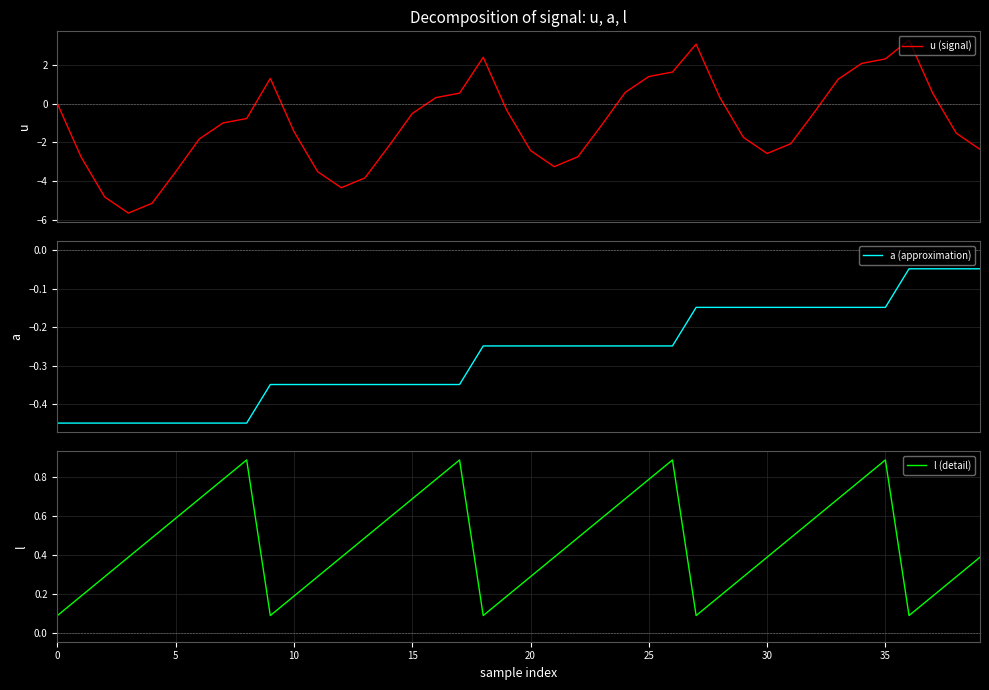

What is the greatest value displayed?

3.3